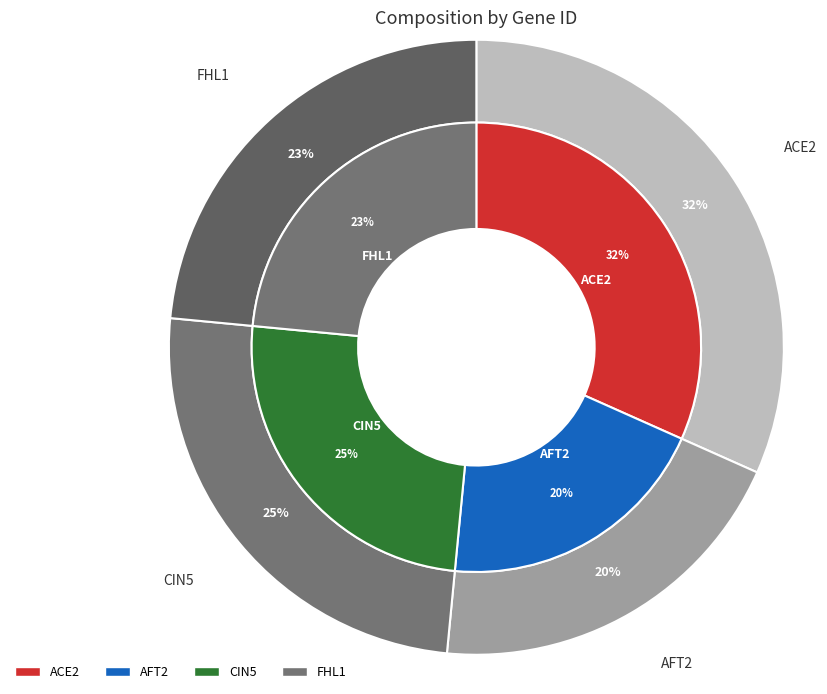

Which category has the smallest portion of the pie?

AFT2